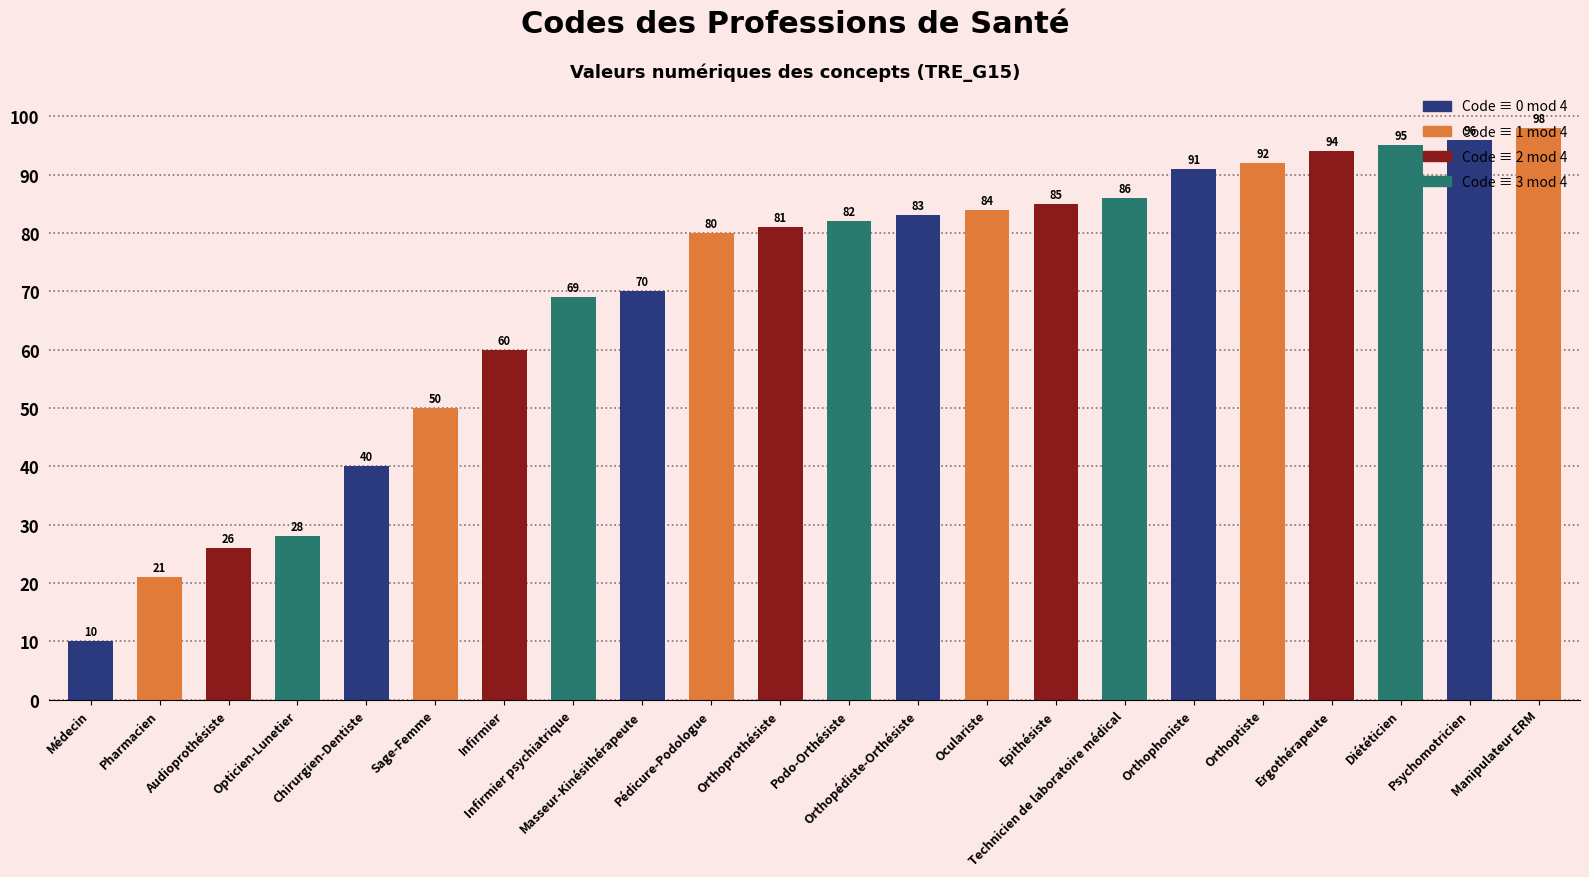

What is the sum of all values?

1521